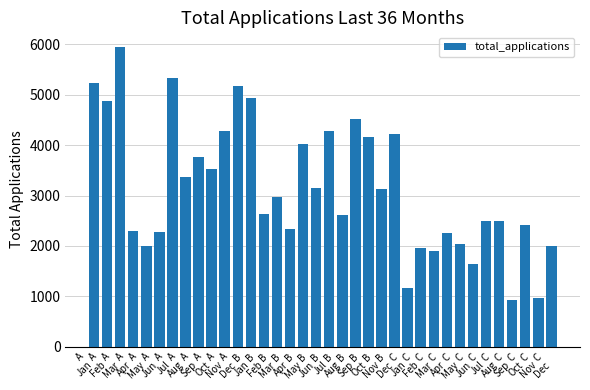

What is the greatest value displayed?

5942